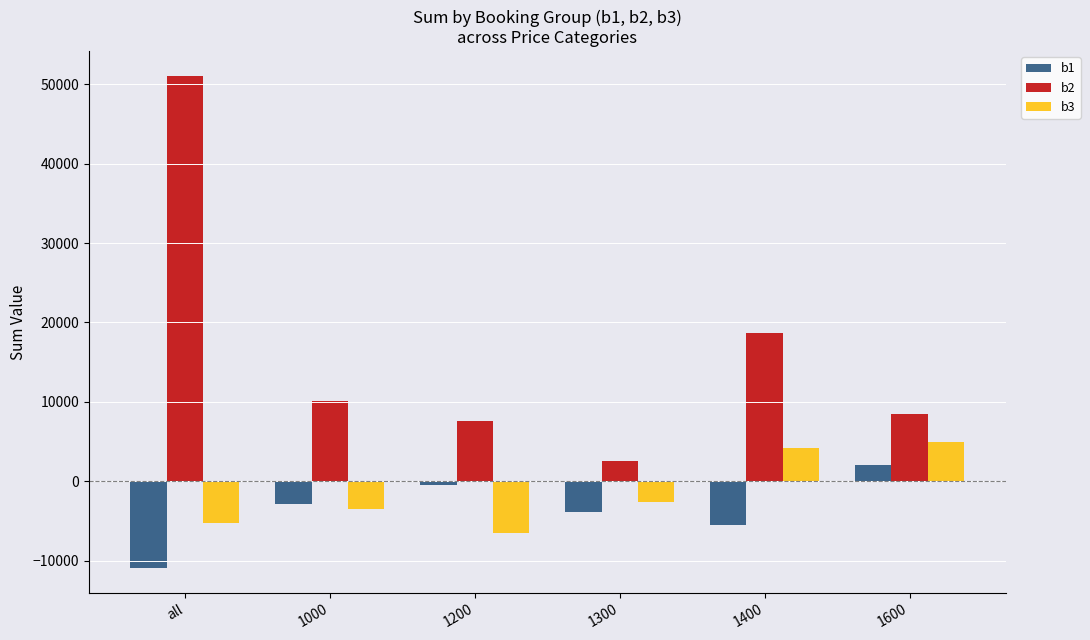

Where does the b1 series first go above -2907?

1200